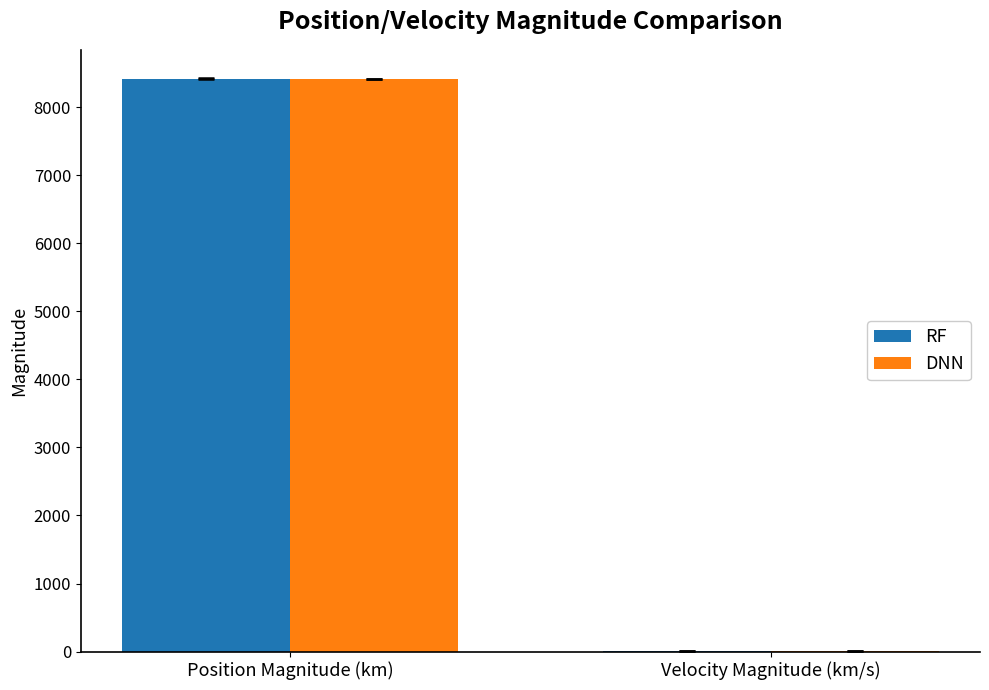

Between Position Magnitude (km) and Velocity Magnitude (km/s), which series saw the biggest shift?

RF